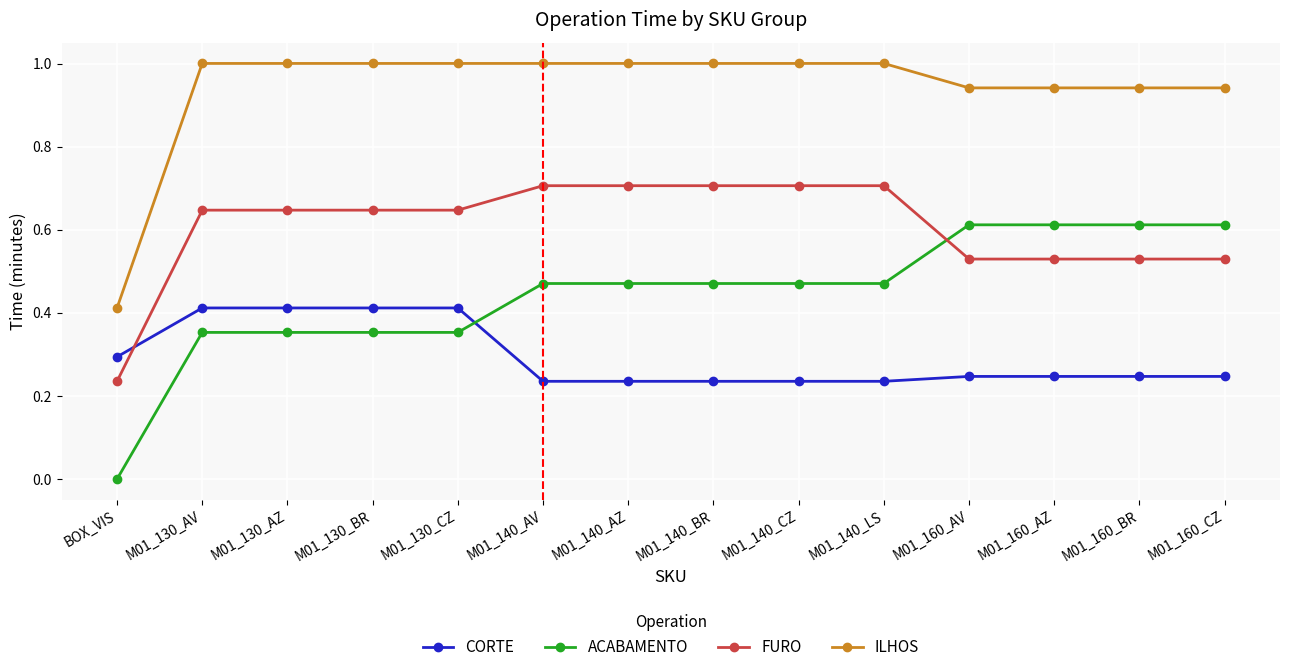

True or false: FURO has a value of 0.7 at M01_140_CZ.

True